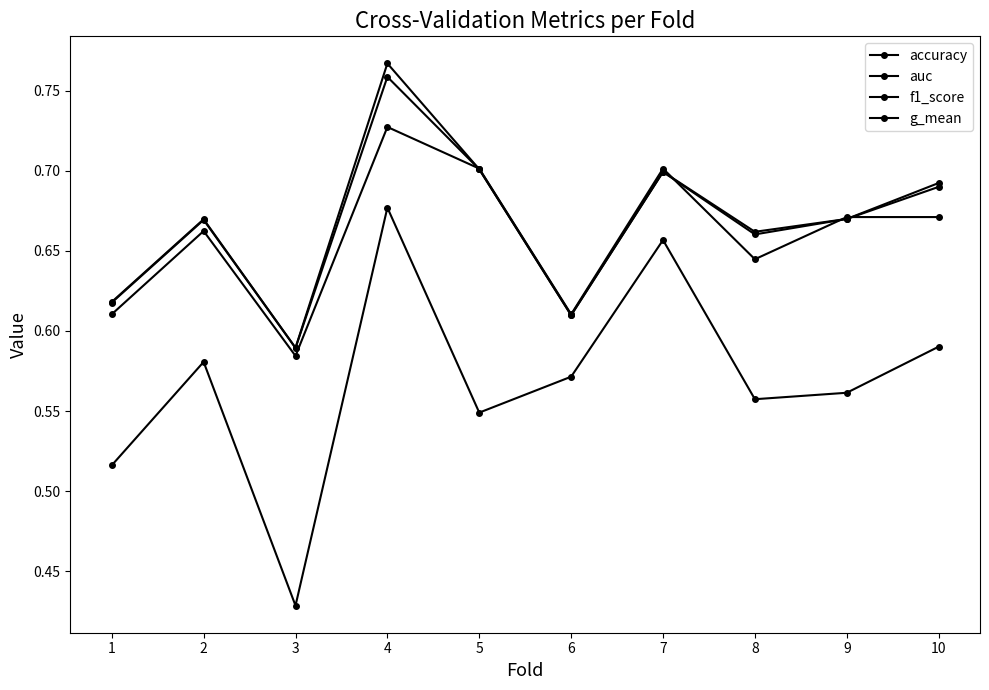

How many lines are shown in the chart?

4